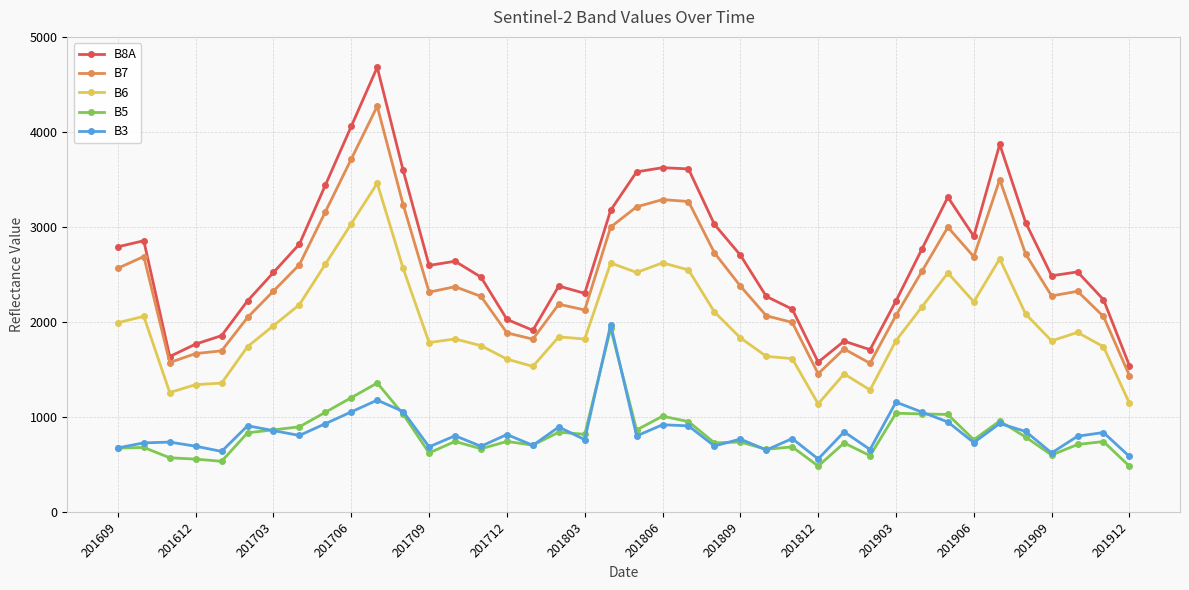

What is the lowest value of the B5 series?

480